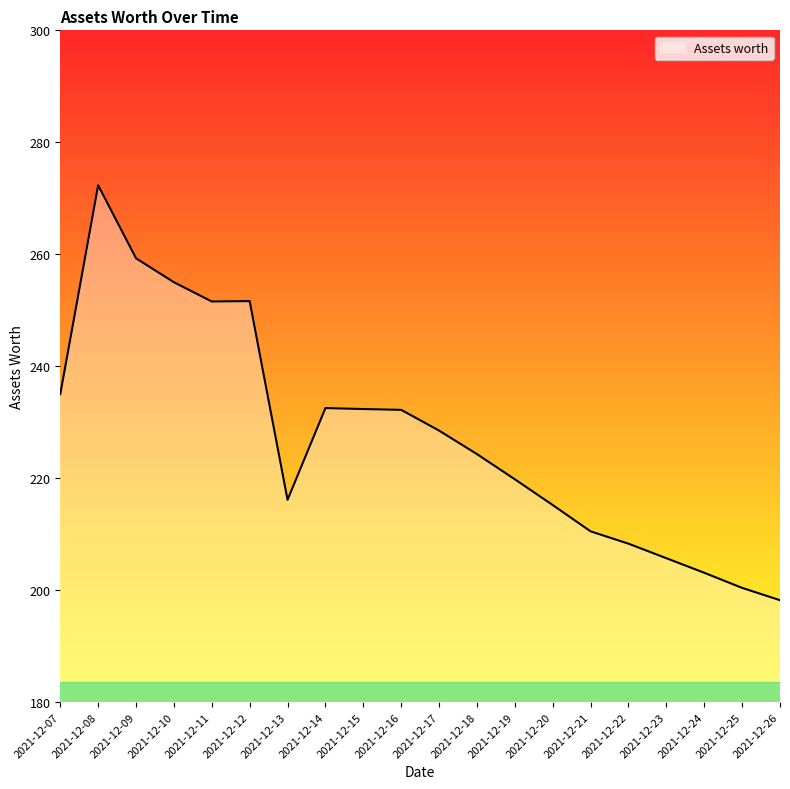

Is it true that the value at 2021-12-23 is 205.7?

True